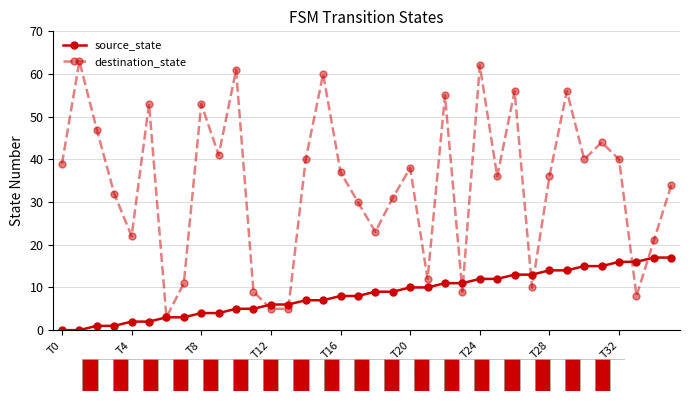

What is the maximum value shown in the chart?

63